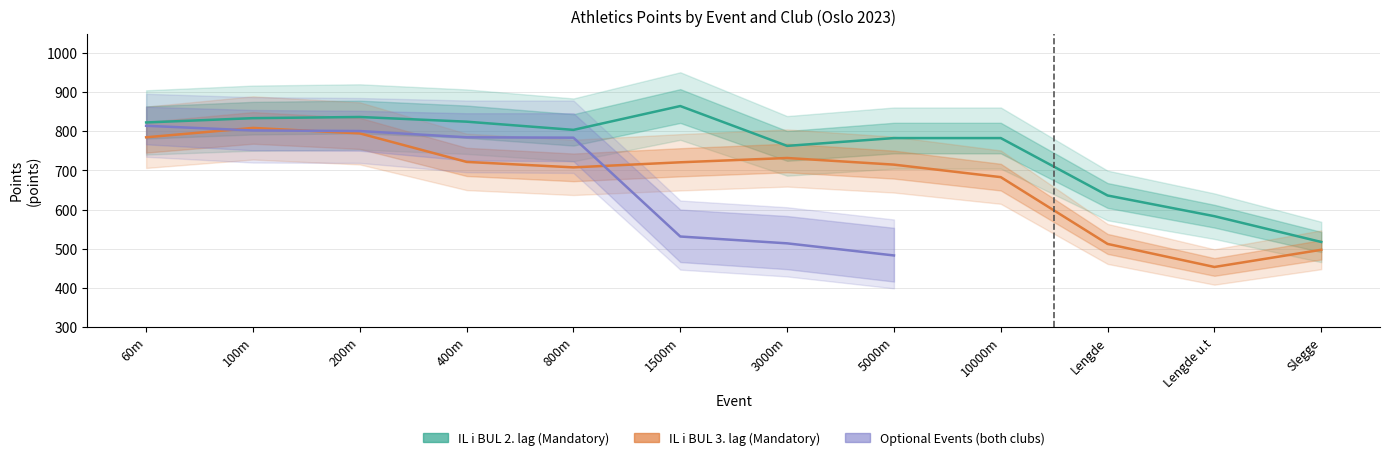

What is the sum of all IL i BUL 3. lag values?

8132